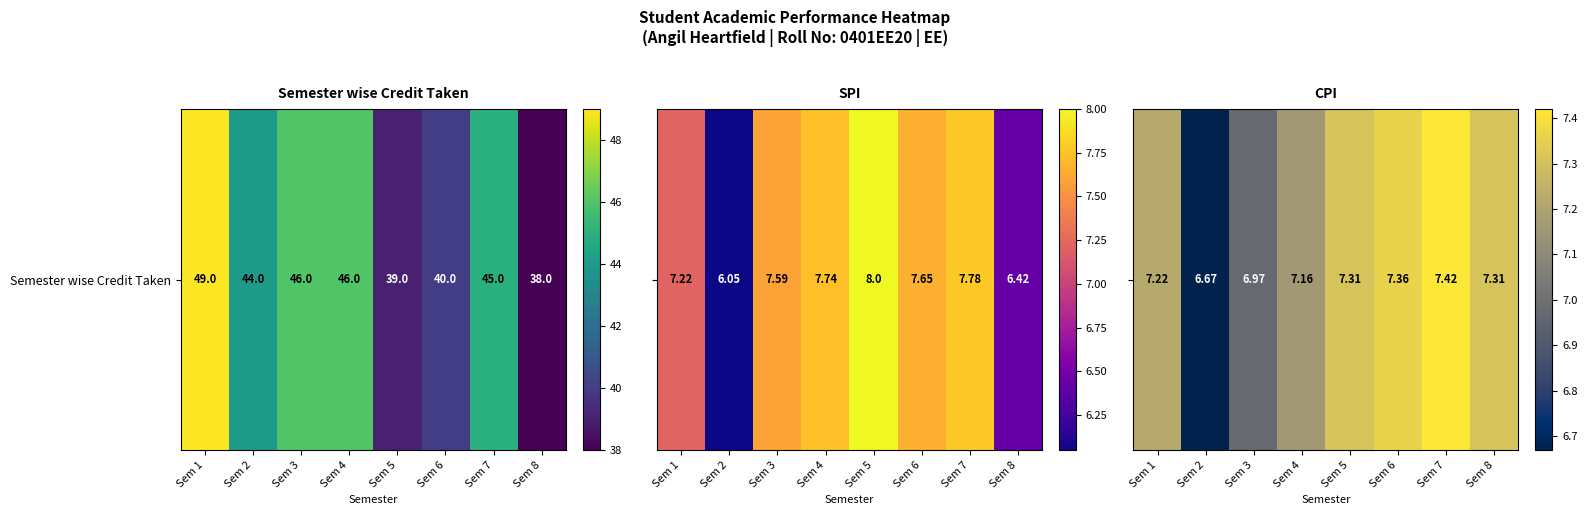

What is the ratio of the value at Sem 6 to the value at Sem 2?

1.1